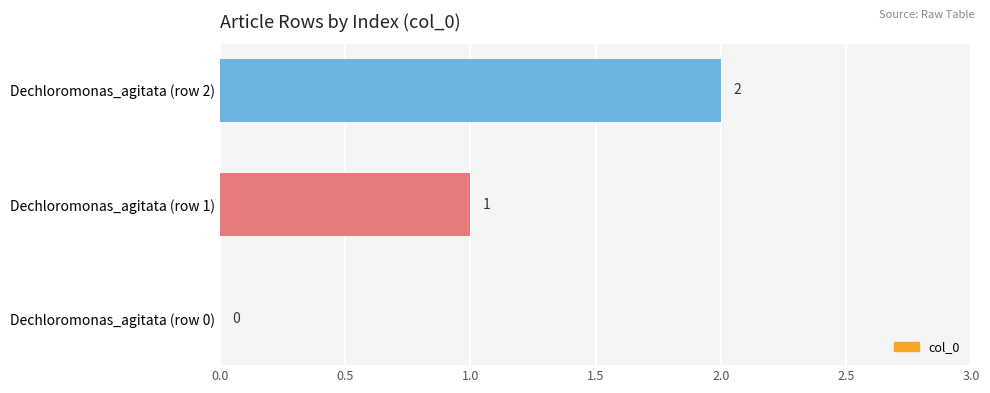

Which label corresponds to the largest value in the chart?

Dechloromonas_agitata (row 2)